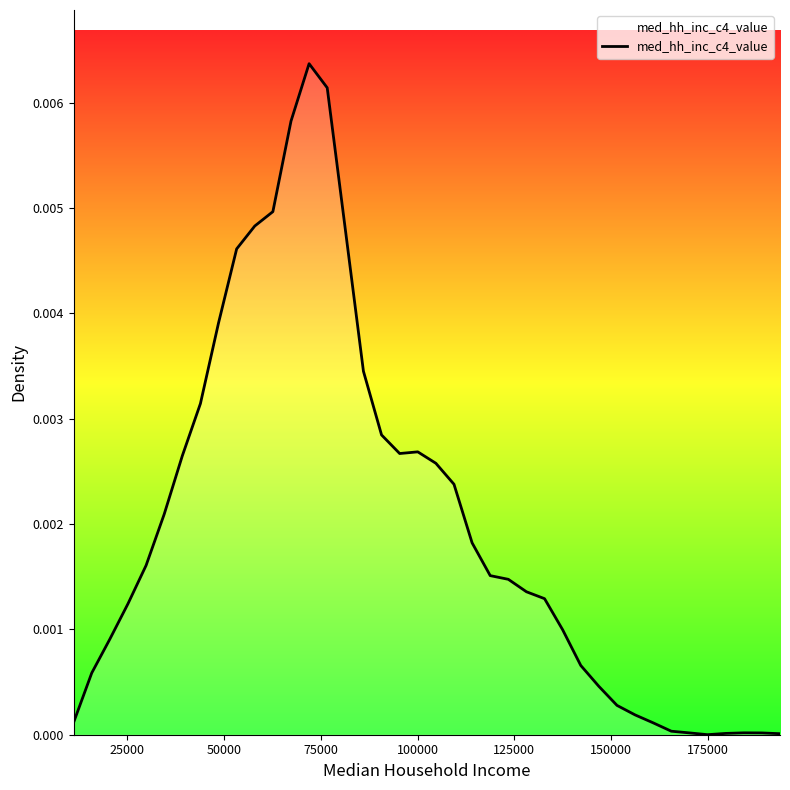

How many lines are shown in the chart?

1